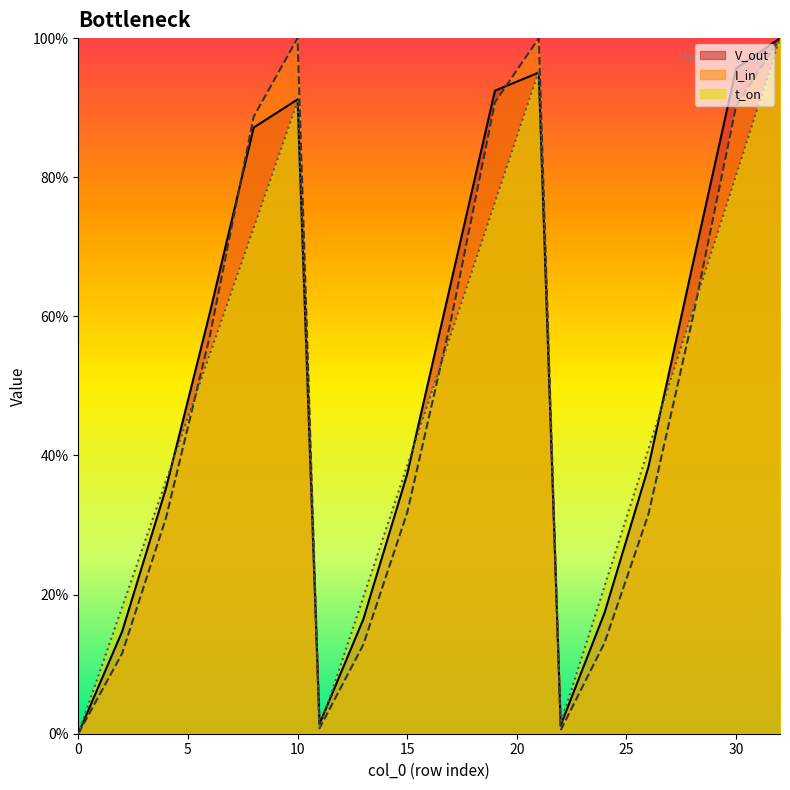

What is the difference between the V_out values at 11 and 2?

0.1